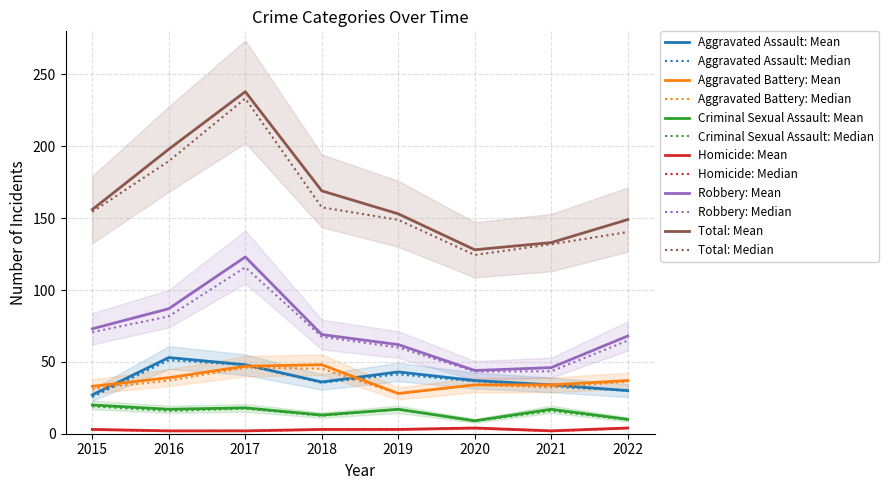

What are all the series names shown in the legend?

Aggravated Assault, Aggravated Battery, Criminal Sexual Assault, Homicide, Robbery, Total